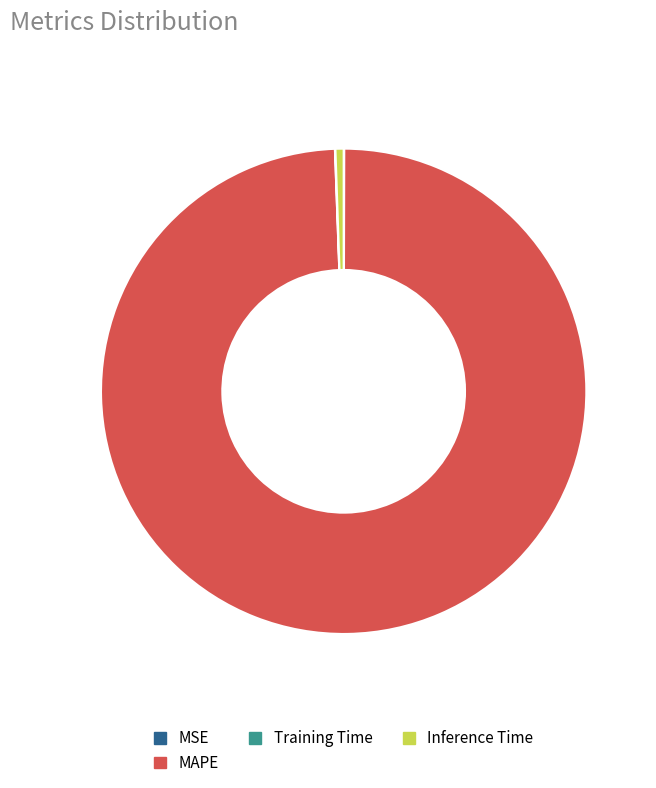

Is it true that Inference Time is 1% of the pie?

True